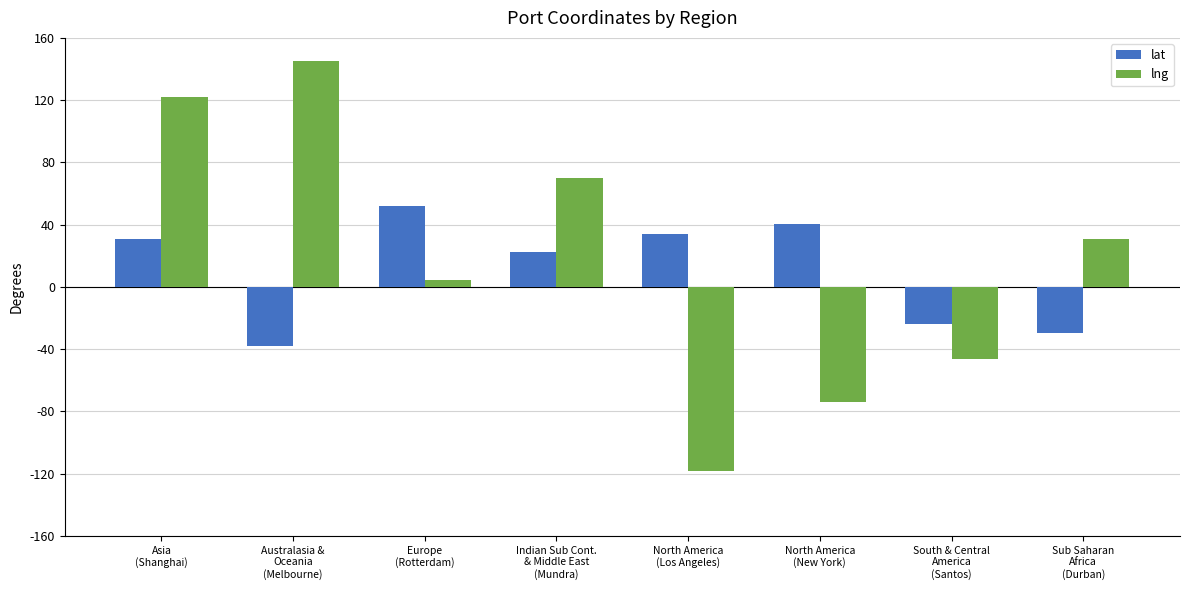

What is the label of the 5th bar from the left?

North America
(Los Angeles)